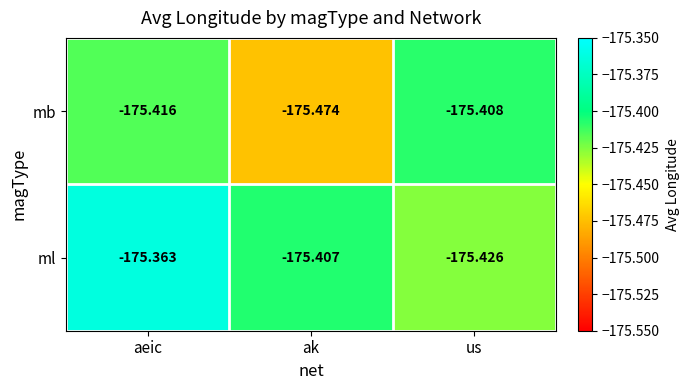

Which series has the largest total across all categories?

ml